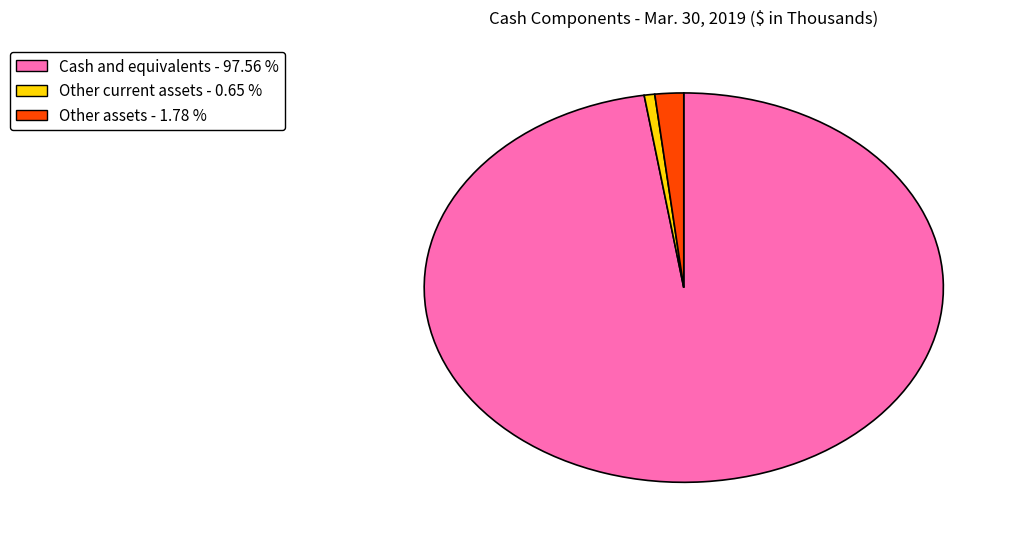

How many segments does this pie chart have?

3